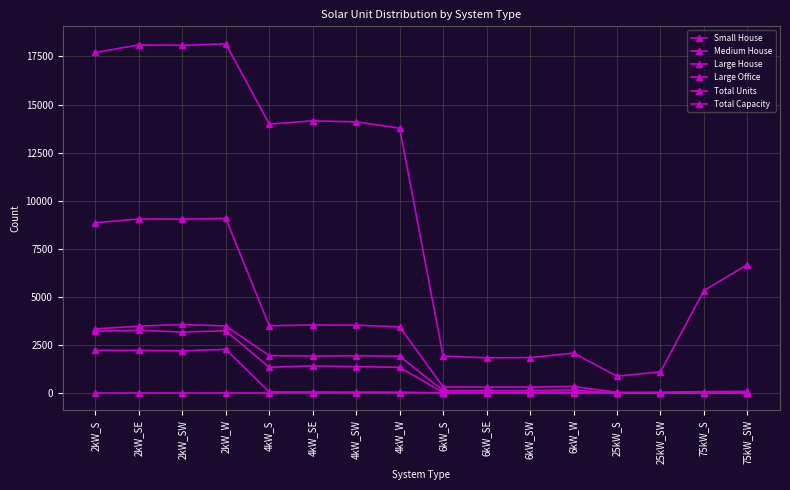

How many distinct data groups are displayed?

6